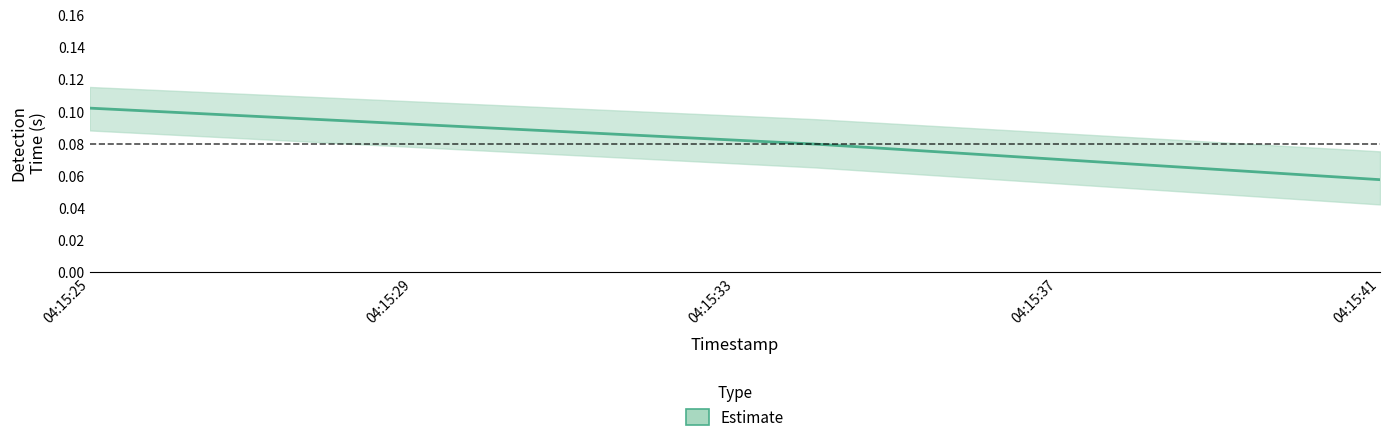

Is it true that the value at 04:15:25 is 0.1?

False